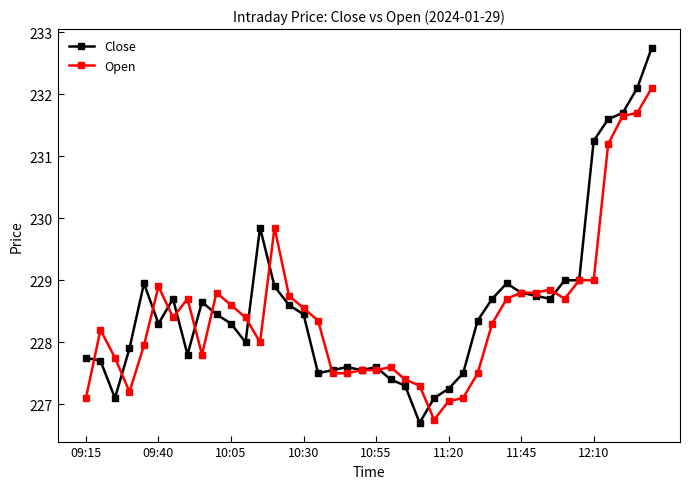

What is the highest value of the Close series?

232.8